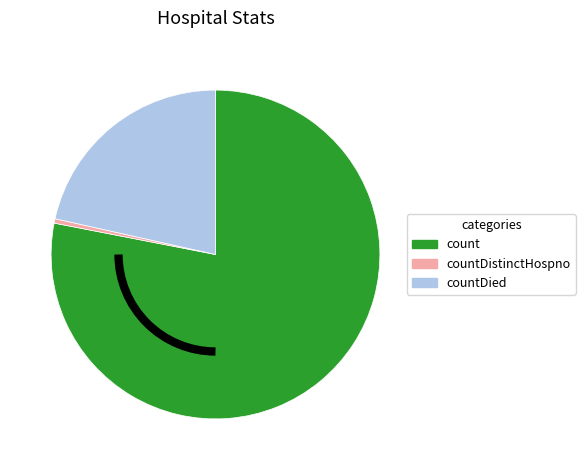

Which category has the biggest portion of the pie?

count